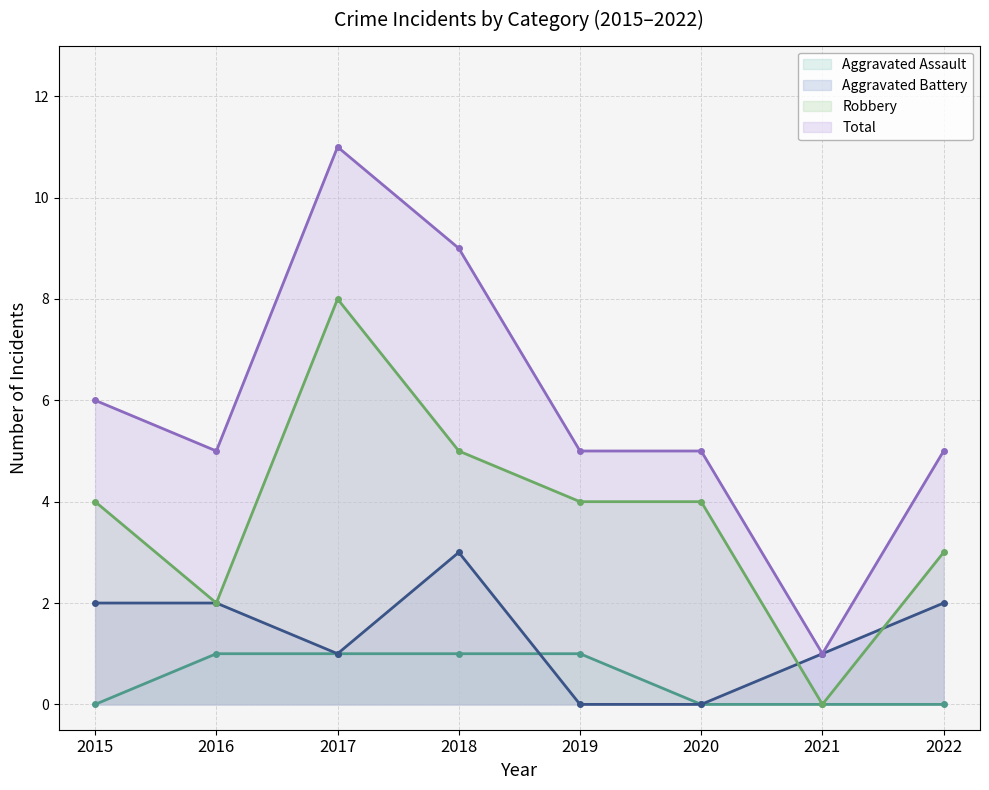

At which label does Robbery reach its peak?

2017